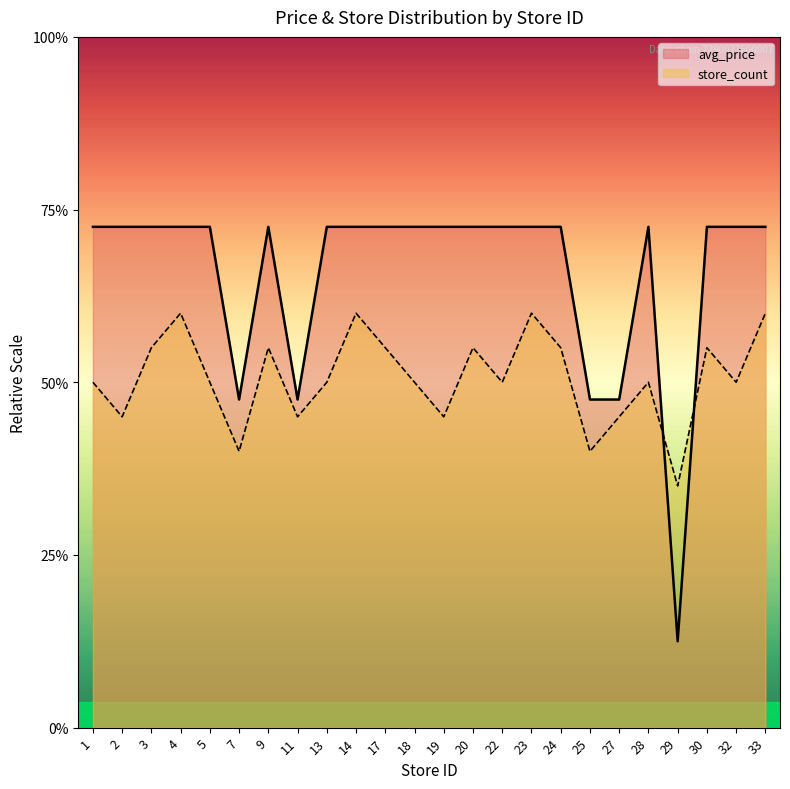

Which category has the lowest value in the avg_price series?

29